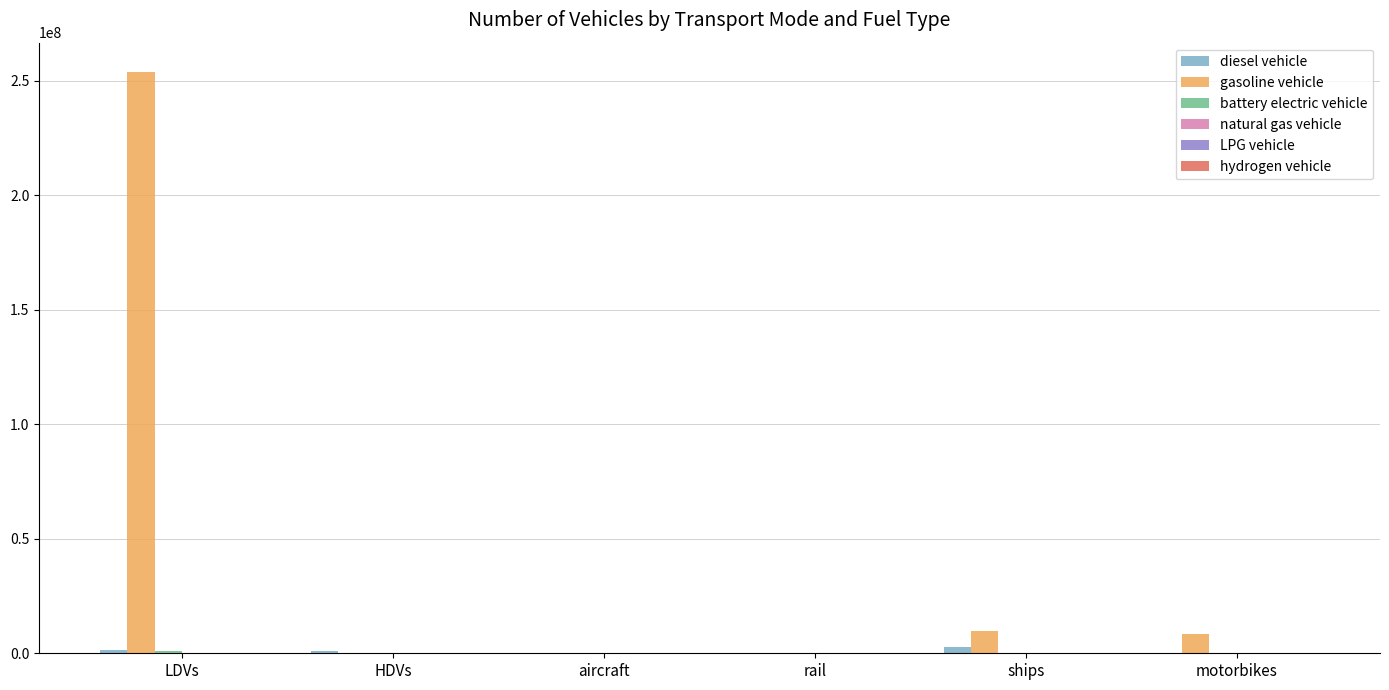

What is the maximum value shown in the chart?

253943824.0